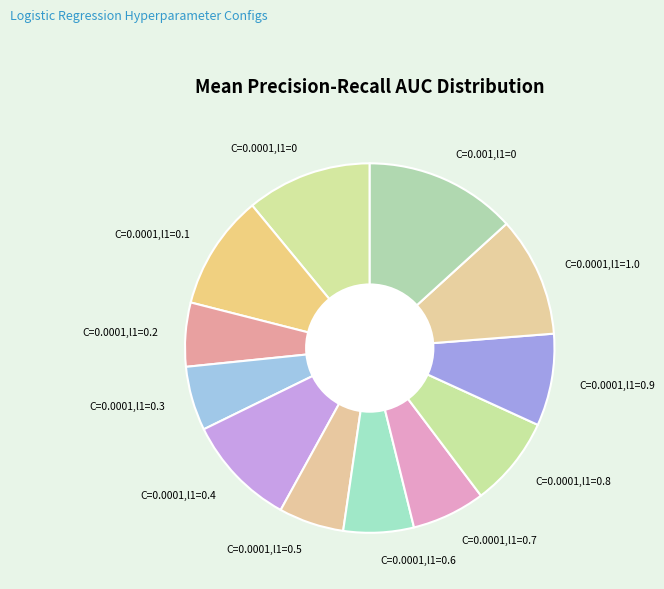

Which category has the biggest portion of the pie?

C=0.001,l1=0